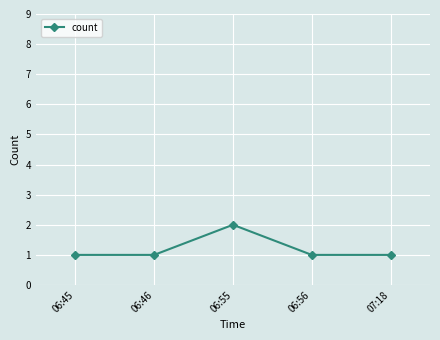

What is the value of the 4th point from the left?

1